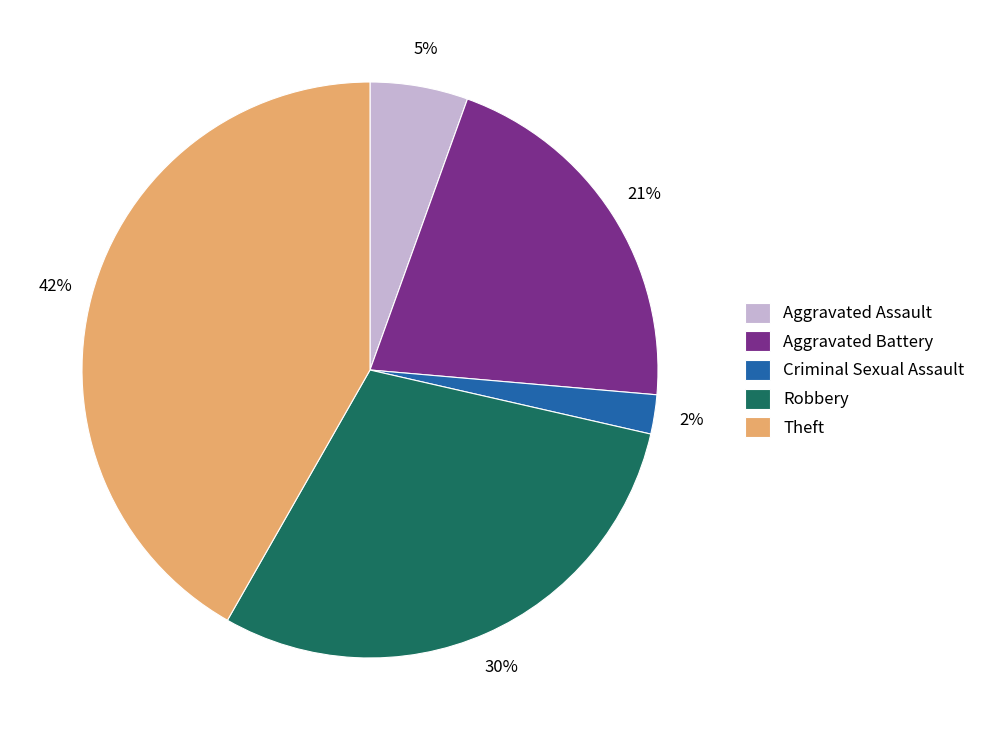

Rank the categories by value from highest to lowest.

Theft, Robbery, Aggravated Battery, Aggravated Assault, Criminal Sexual Assault